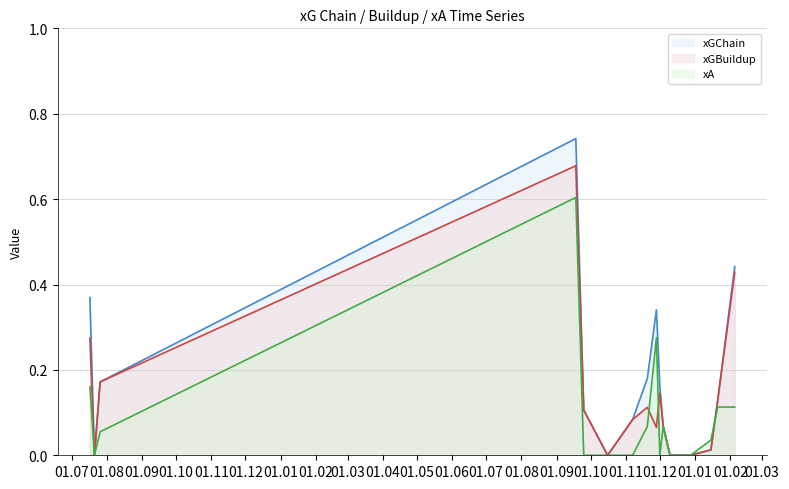

Does the chart display data point markers on the line(s)?

No